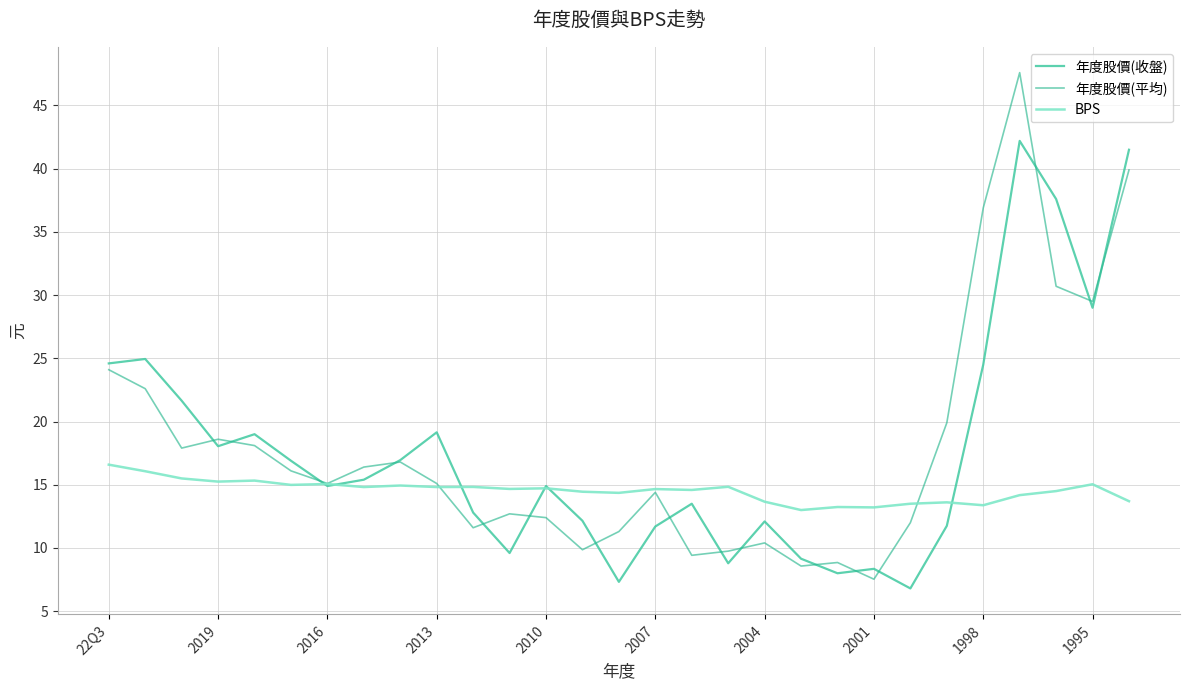

Is this an area chart (filled region under the line)?

No